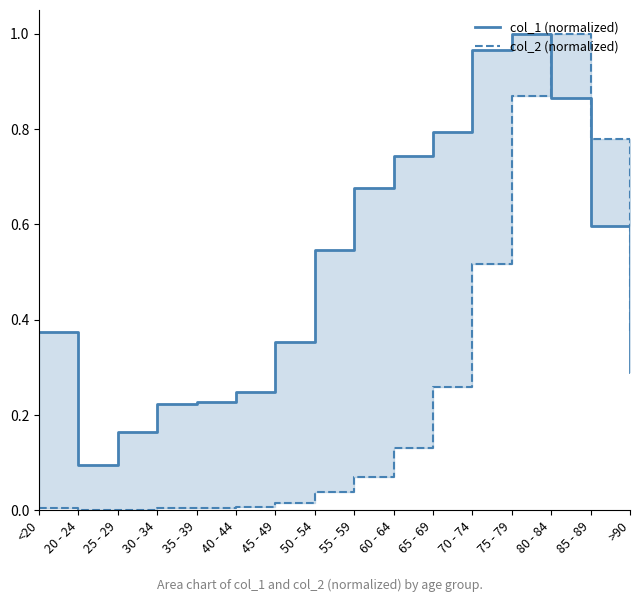

After their last crossing, which series has the higher values: col_1 (normalized) or col_2 (normalized)?

col_2 (normalized)